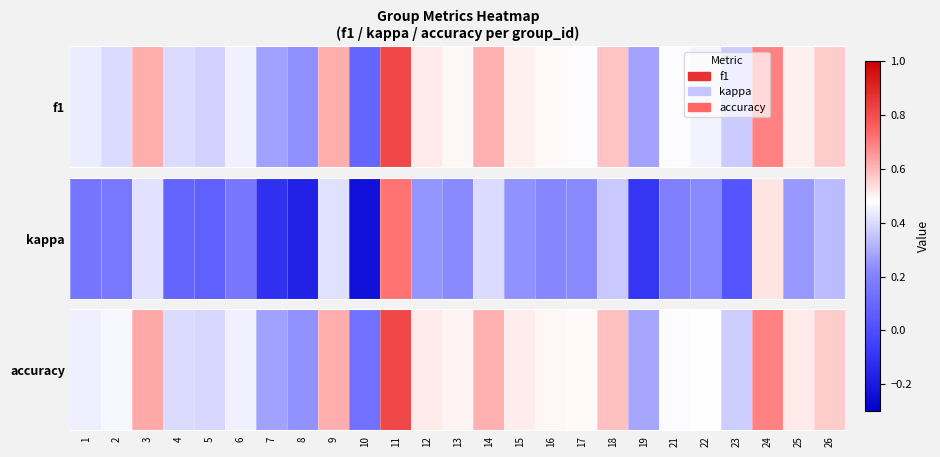

What is the difference between the maximum and minimum values?

0.5